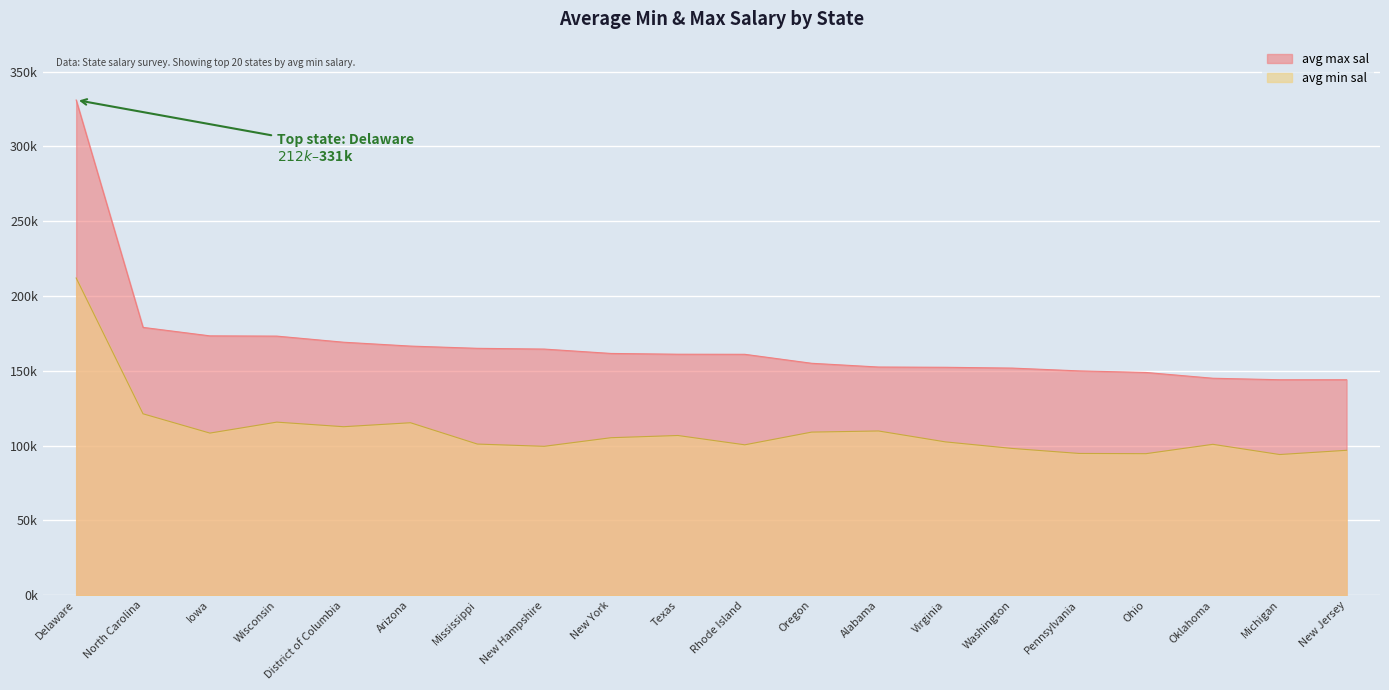

At which category is the sum across all series the highest?

Delaware